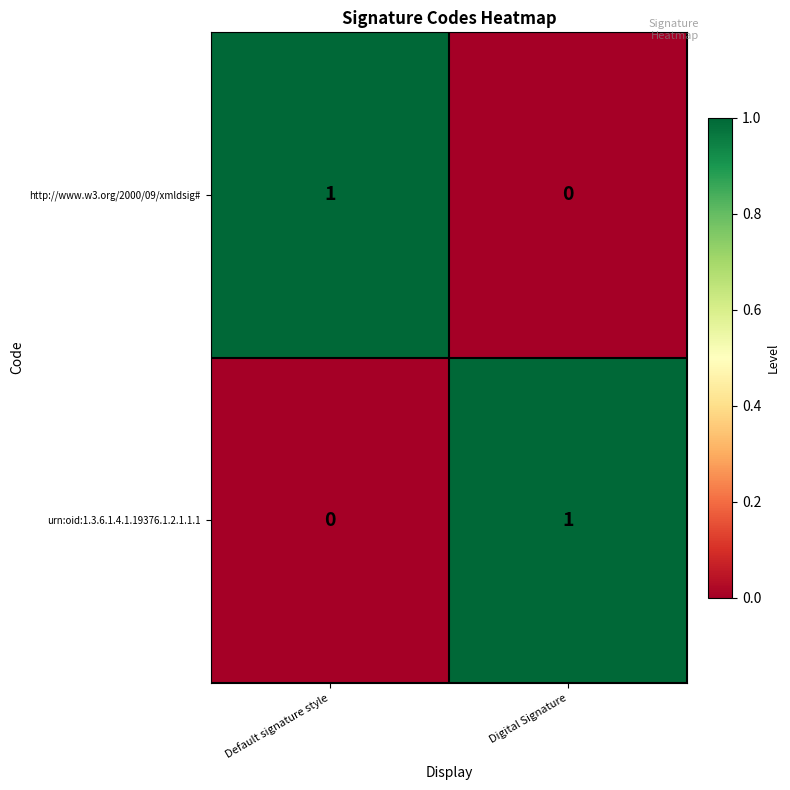

Where is http://www.w3.org/2000/09/xmldsig# nearest to the value 0?

Digital Signature